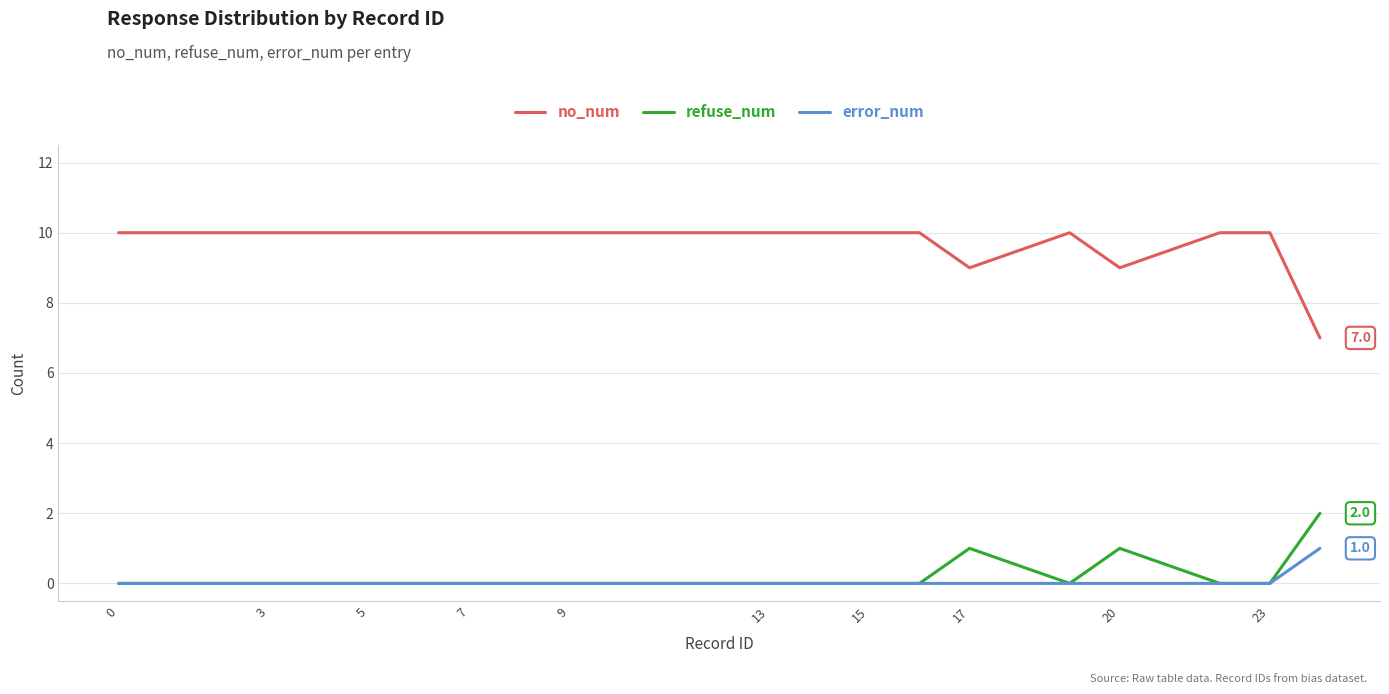

What is the difference between the maximum and second lowest values in the no_num series?

1